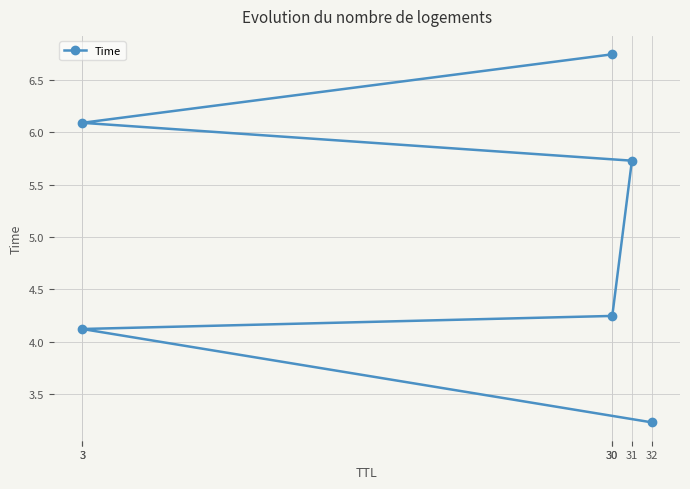

What is the value of the 2nd point from the left?

4.1